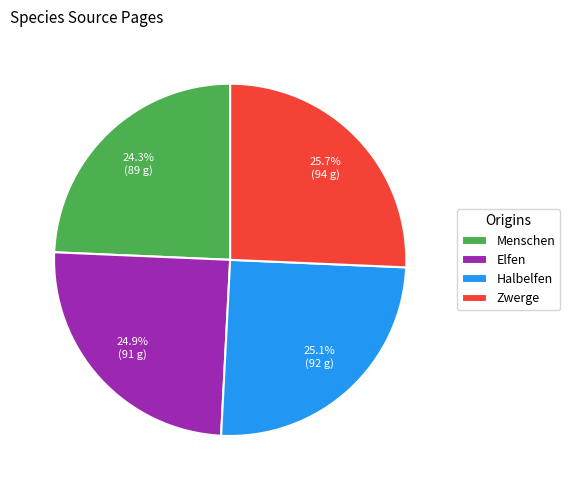

To the nearest percent, what percentage of the pie is Zwerge?

26%